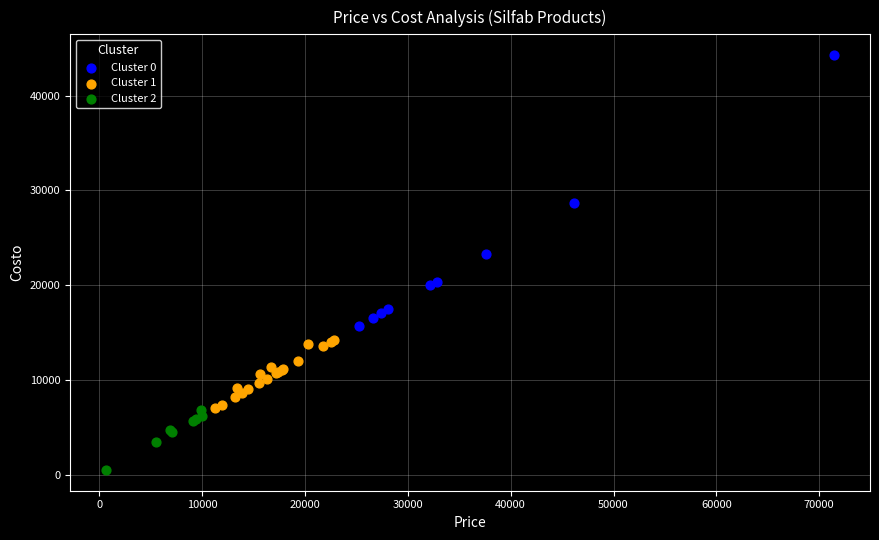

Which series has the widest spread of Y values?

Cluster 0